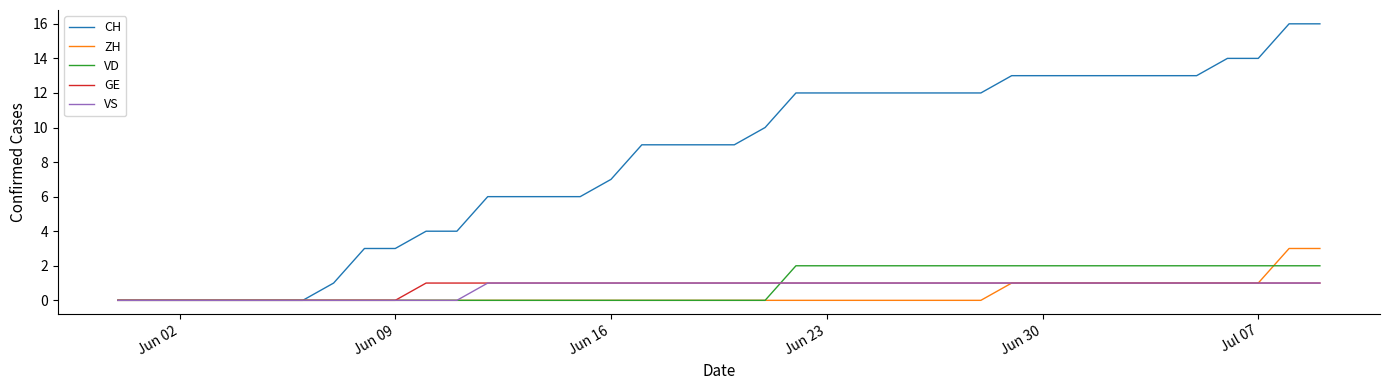

Which series has the largest range (max minus min)?

CH